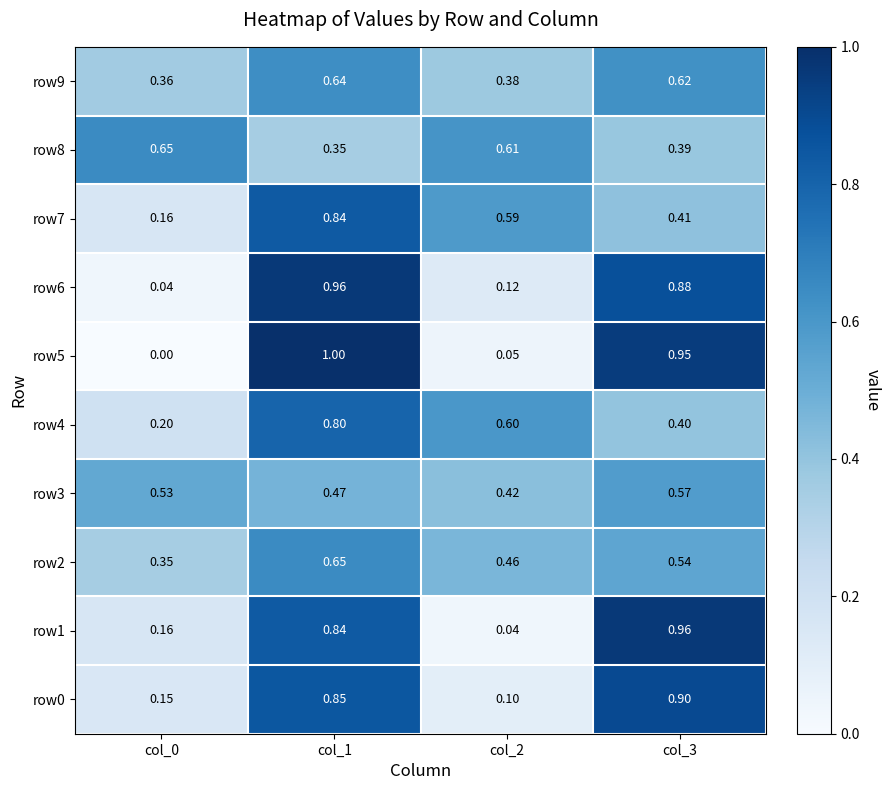

Is the value of row1 at col_0 greater than the value of row8 at col_1?

No